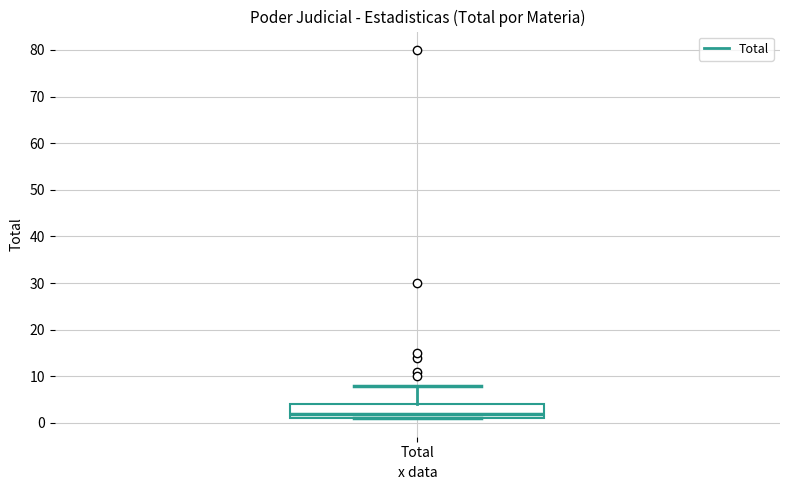

Transcribe this box plot: give where the median line is, the range the box spans, and where the two whiskers end, as read against the y-axis. The values are not printed on the chart, so give them approximately, as read against the axis.

median 2, box 1 to 4, whiskers 1 to 8